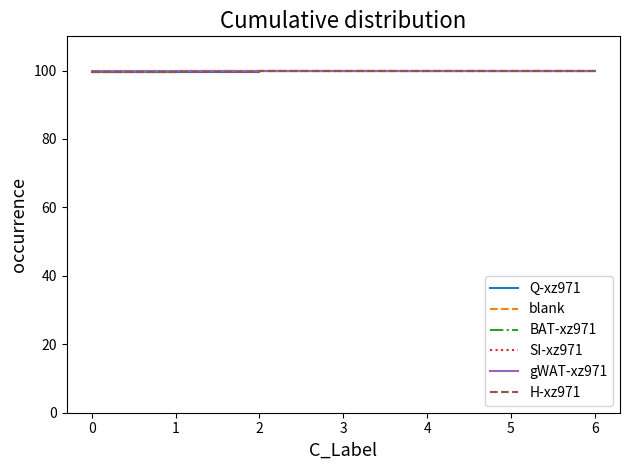

Which series has the widest spread of values?

SI-xz971